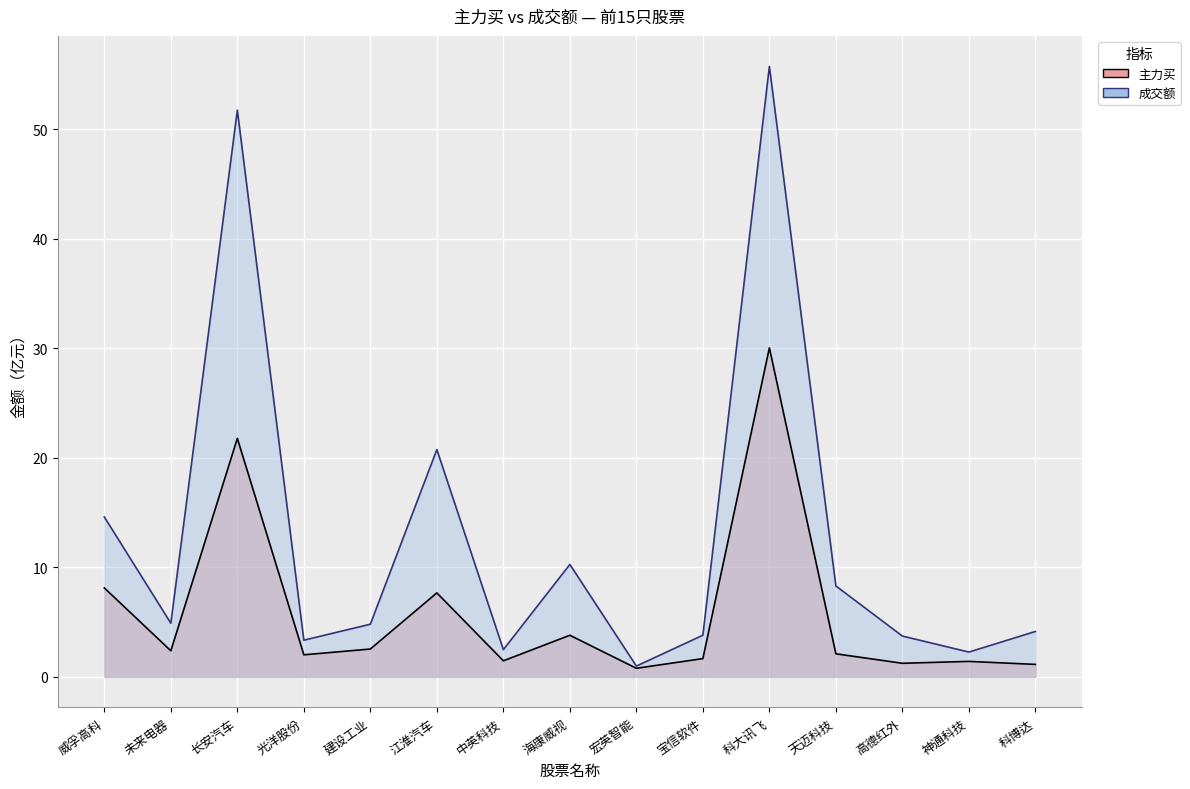

Rank the series at 江淮汽车 from highest to lowest value.

成交额, 主力买